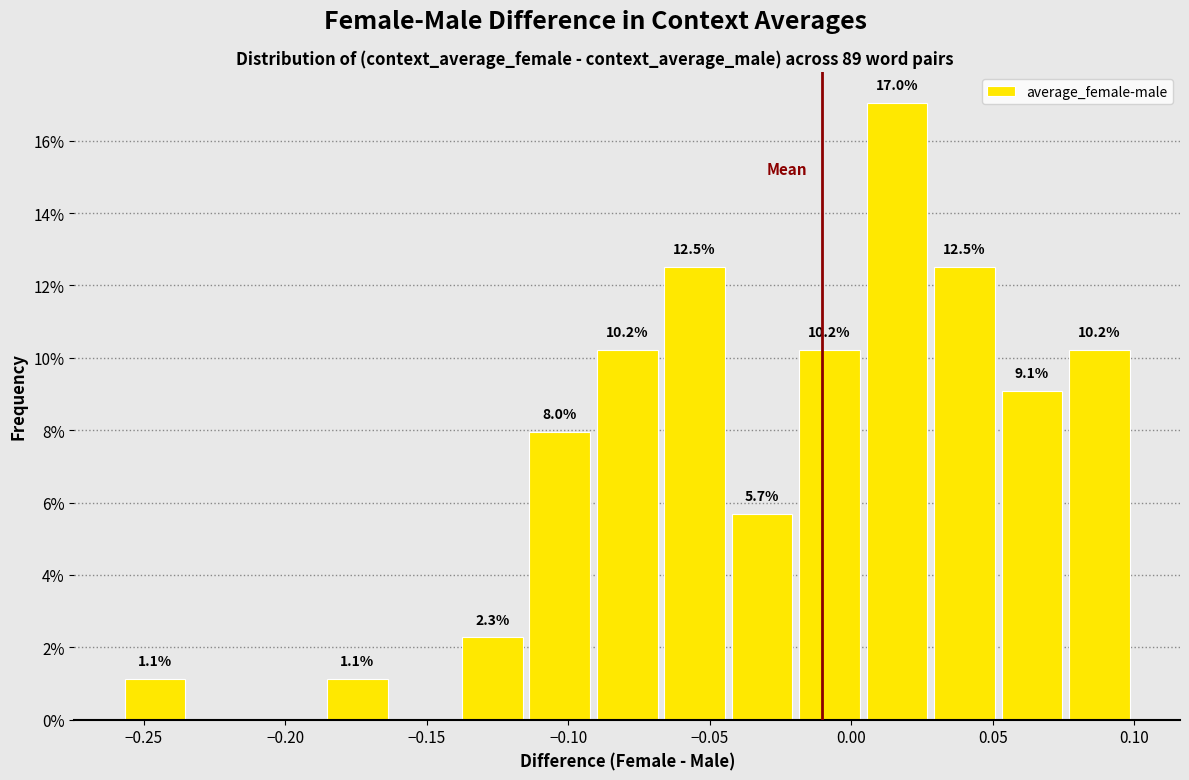

Which range on the x-axis has the tallest bar?

0.005 to 0.030